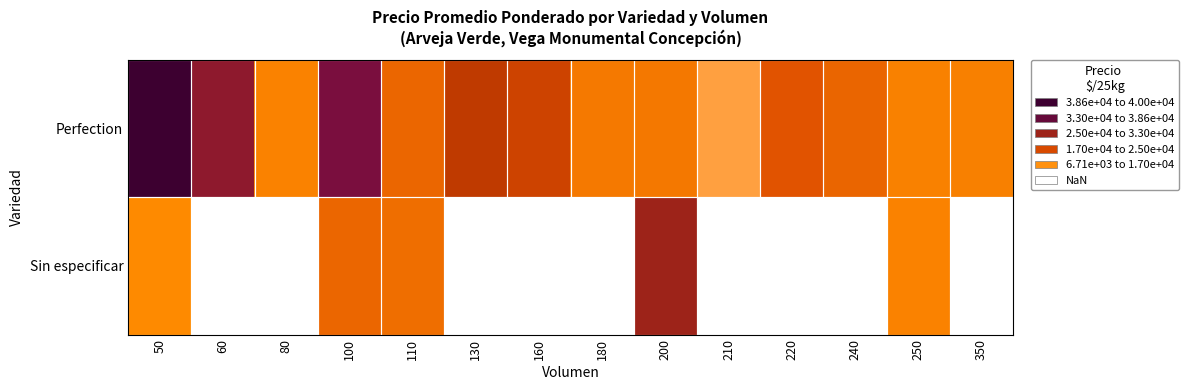

What is the minimum value for Perfection?

6714.0